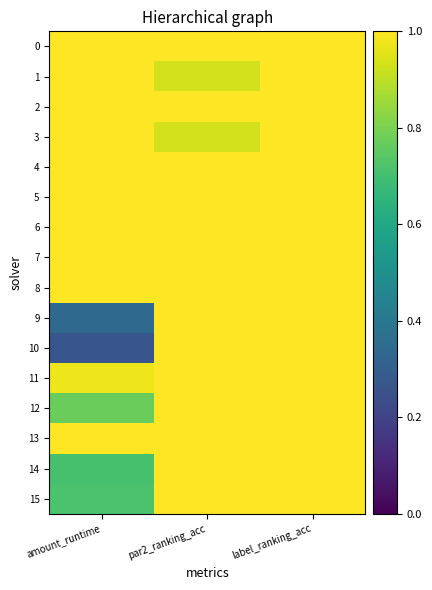

Which series changed the most between par2_ranking_acc and label_ranking_acc?

1